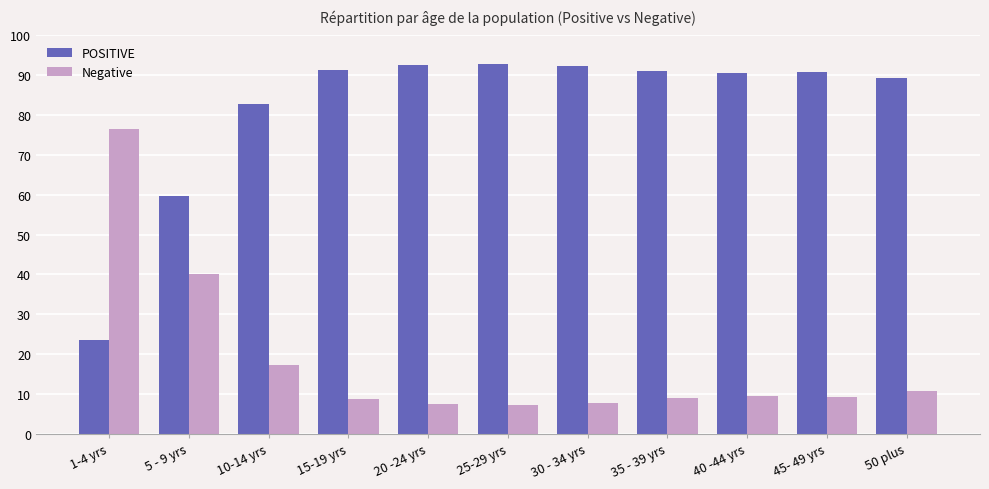

The Negative series shows 17.3 at 10-14 yrs. True or false?

True